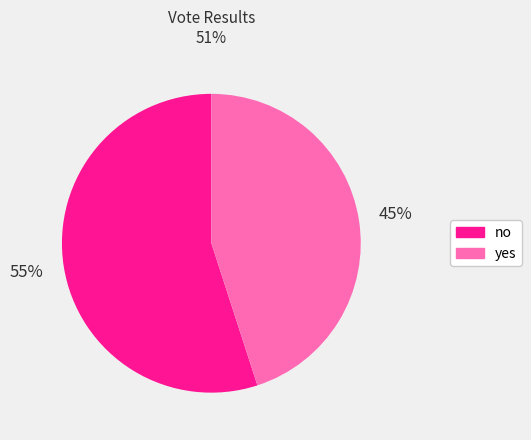

Rank the categories by value from lowest to highest.

yes, no